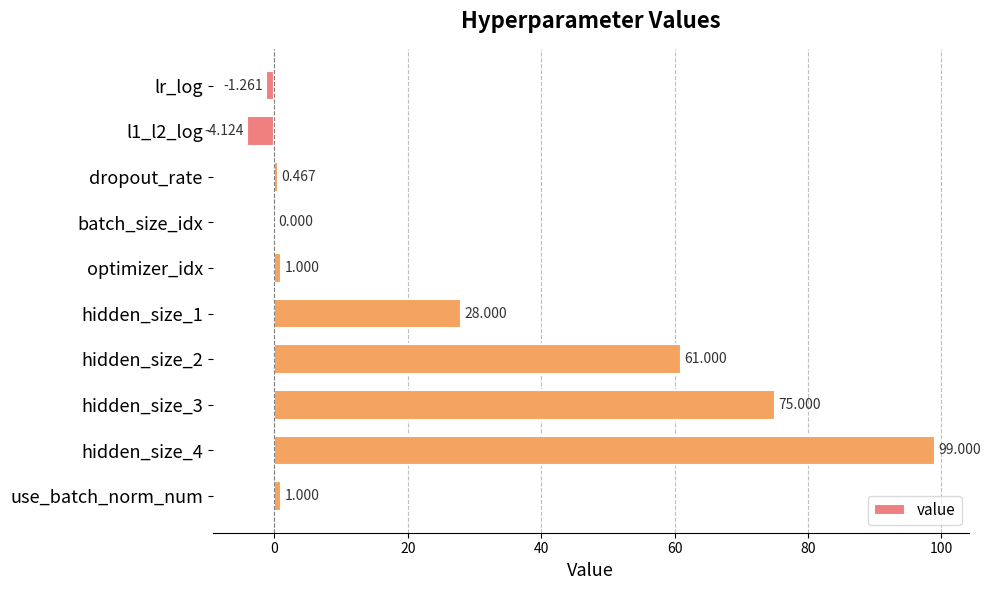

Between batch_size_idx and dropout_rate, which is larger?

dropout_rate